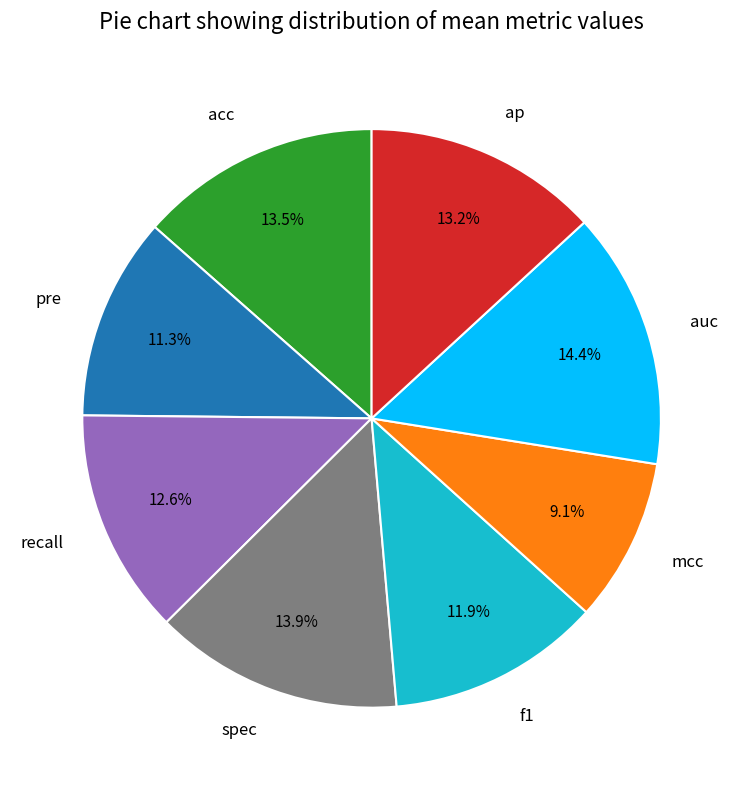

To the nearest percent, what is the combined percentage of recall and f1?

25%